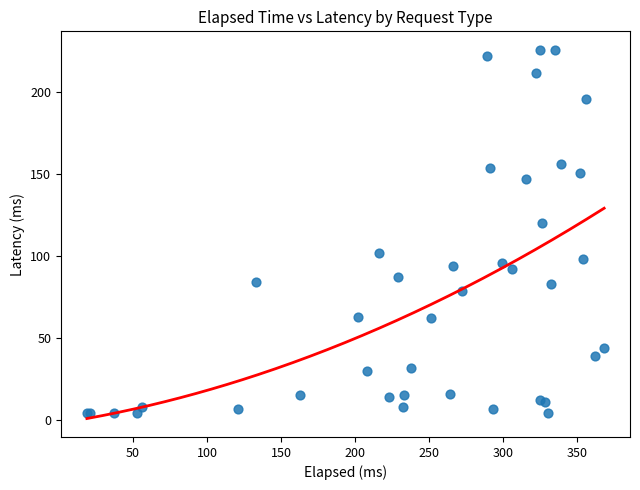

What Y value in the scatter plot is closest to 115?

120